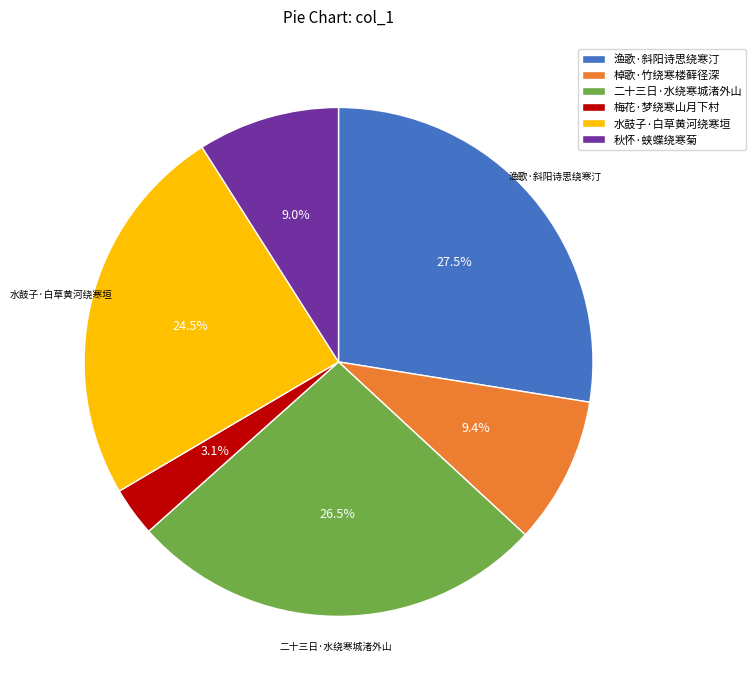

Is there any slice that represents more than half of the pie?

No